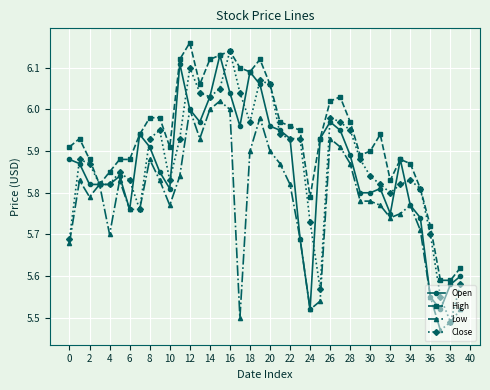

At how many categories does at least one series exceed 5?

40